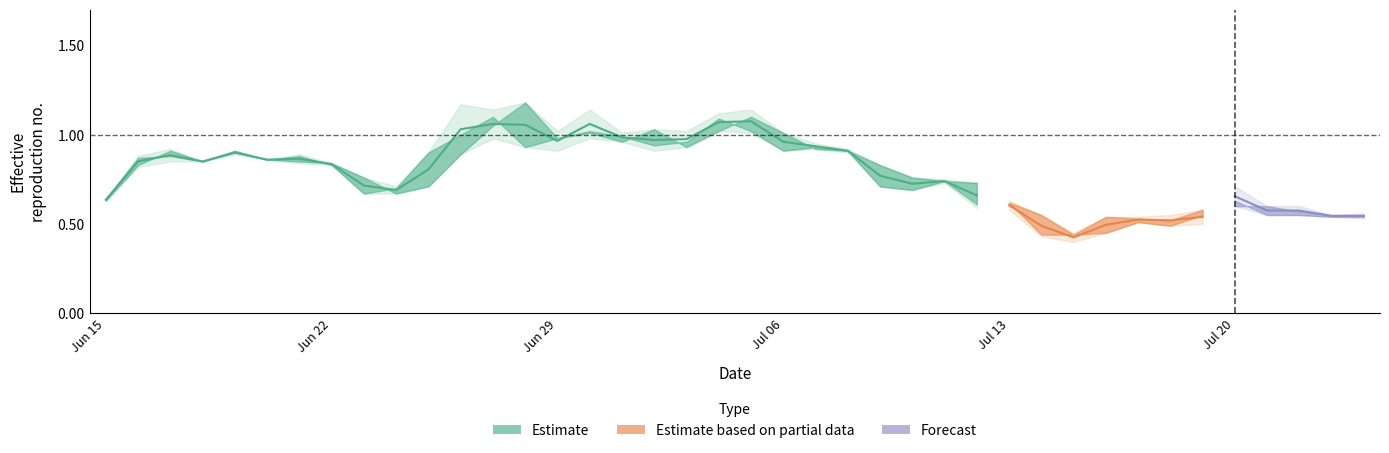

At how many categories does at least one series exceed 0?

40